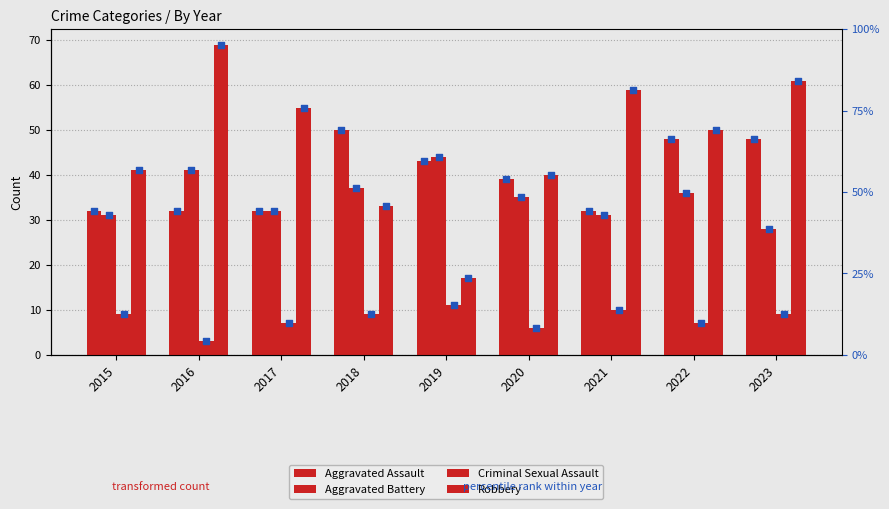

What are all the series names shown in the legend?

Aggravated Assault, Aggravated Battery, Criminal Sexual Assault, Robbery